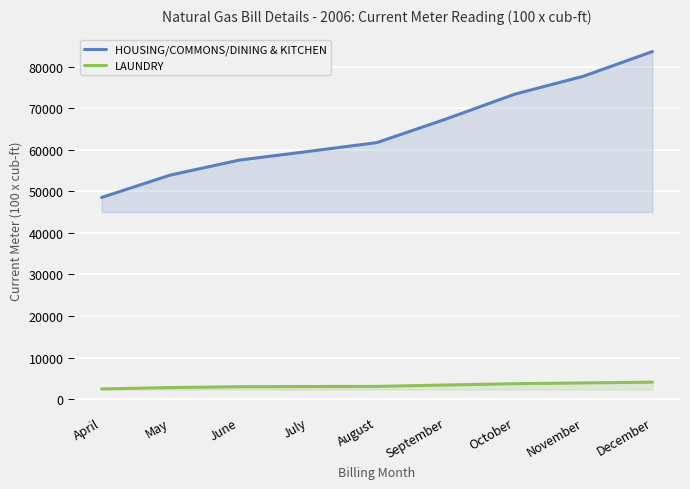

What is the difference between the highest and lowest values at June?

54556